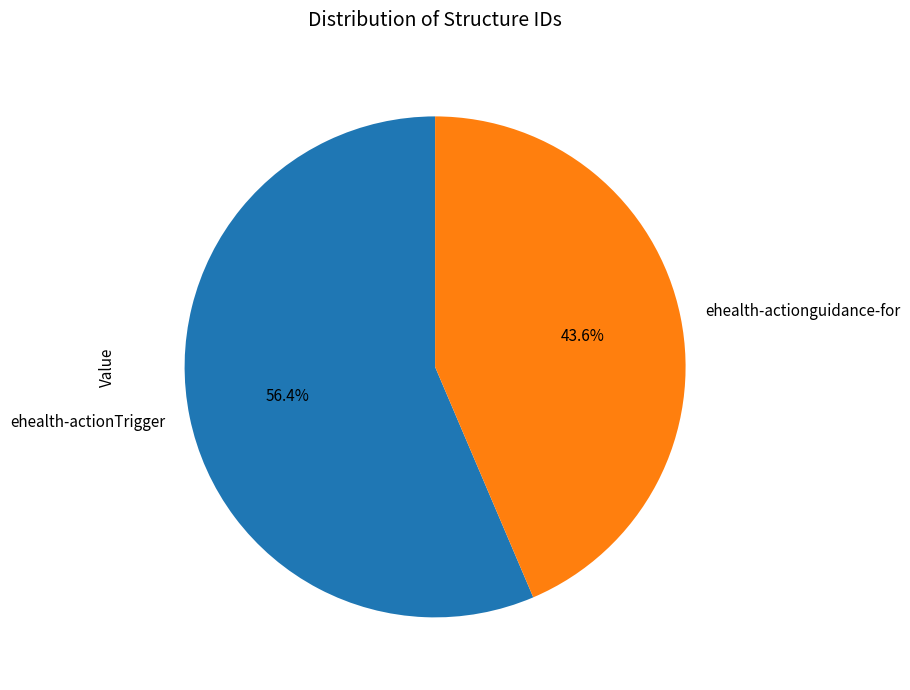

Rank the categories by value from lowest to highest.

ehealth-actionguidance-for, ehealth-actionTrigger